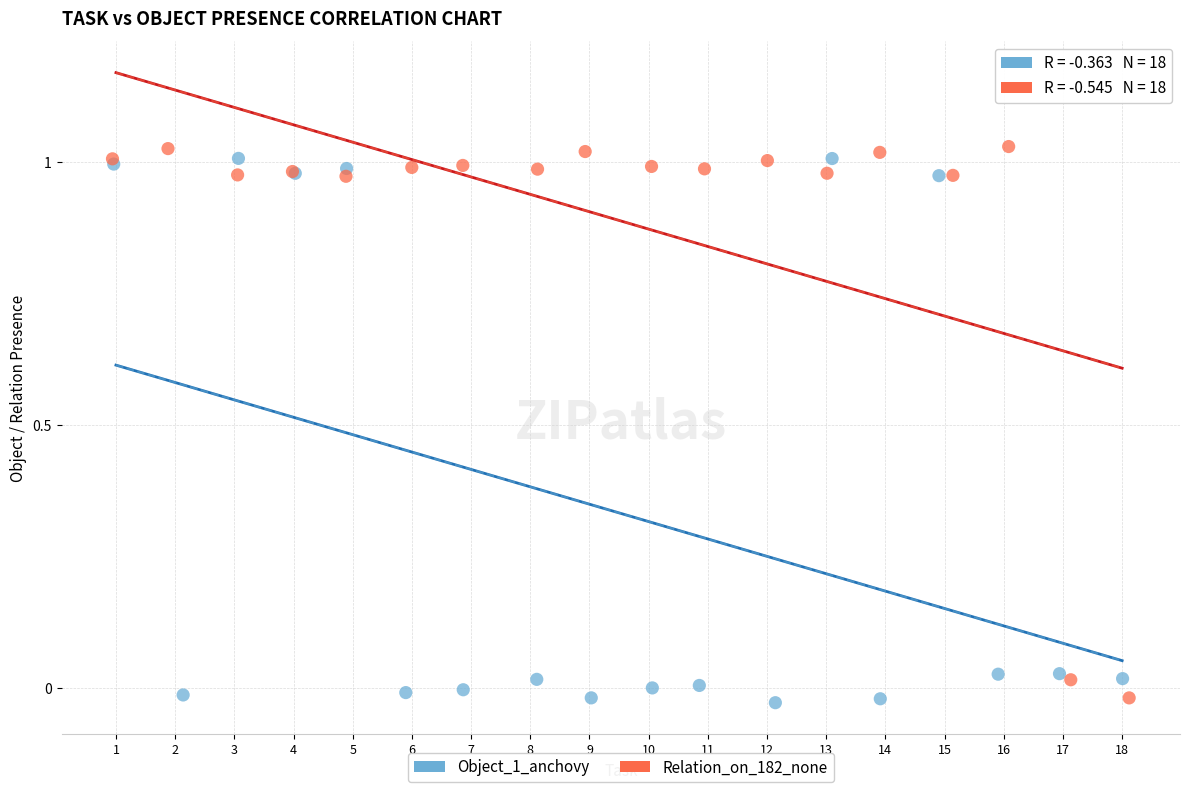

Which series contains the highest Y value?

Relation_on_182_none